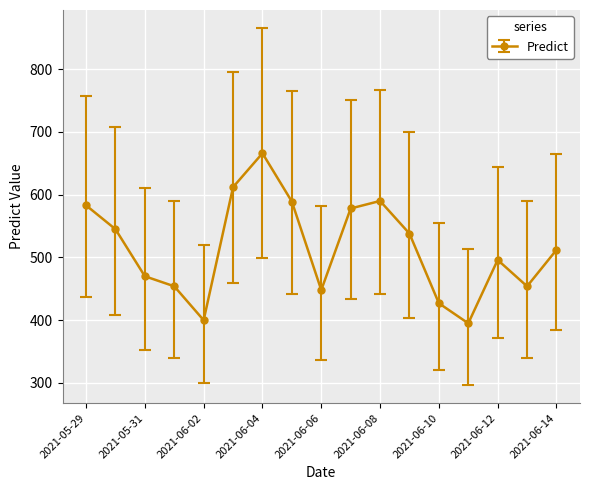

What is the value of the 10th point from the left?

578